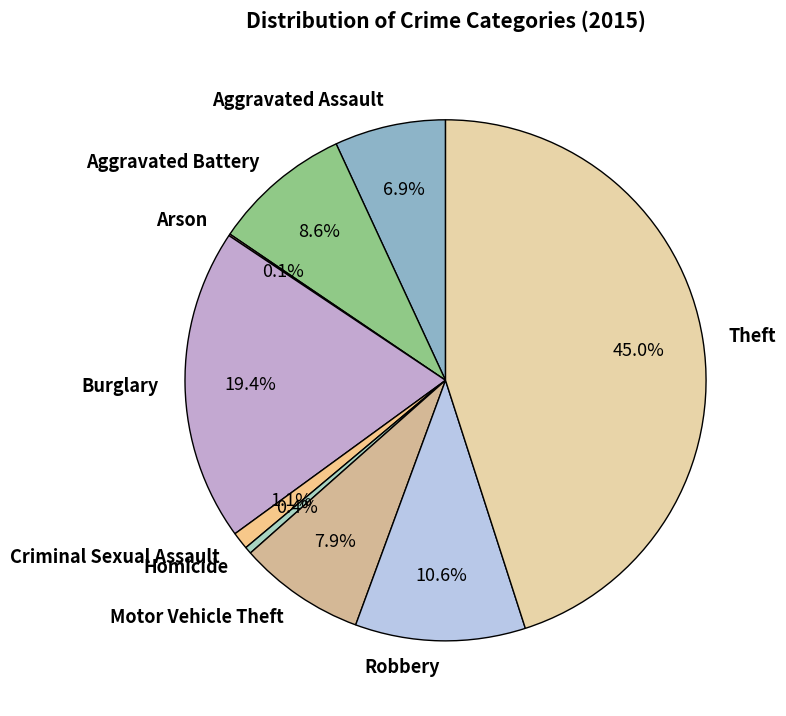

What is the ratio of the value at Criminal Sexual Assault to the value at Homicide?

2.5